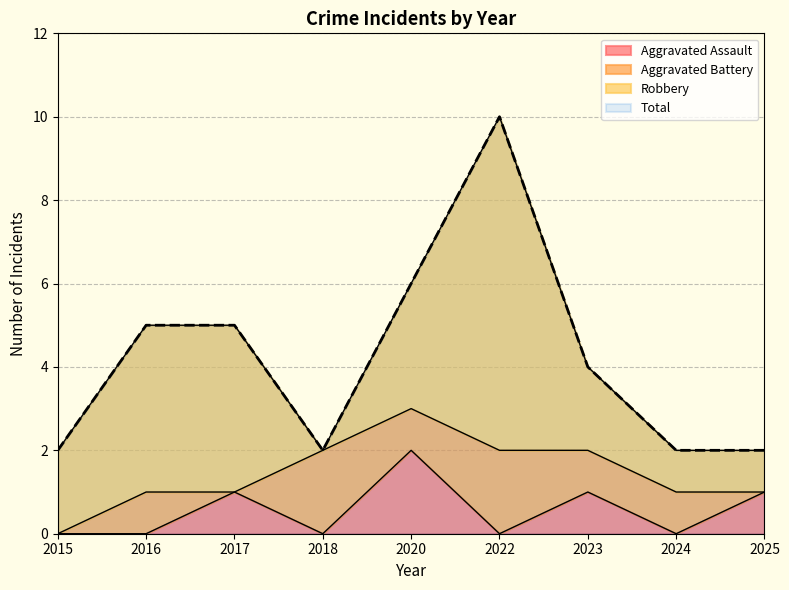

True or false: Total and Aggravated Assault intersect in this chart.

False